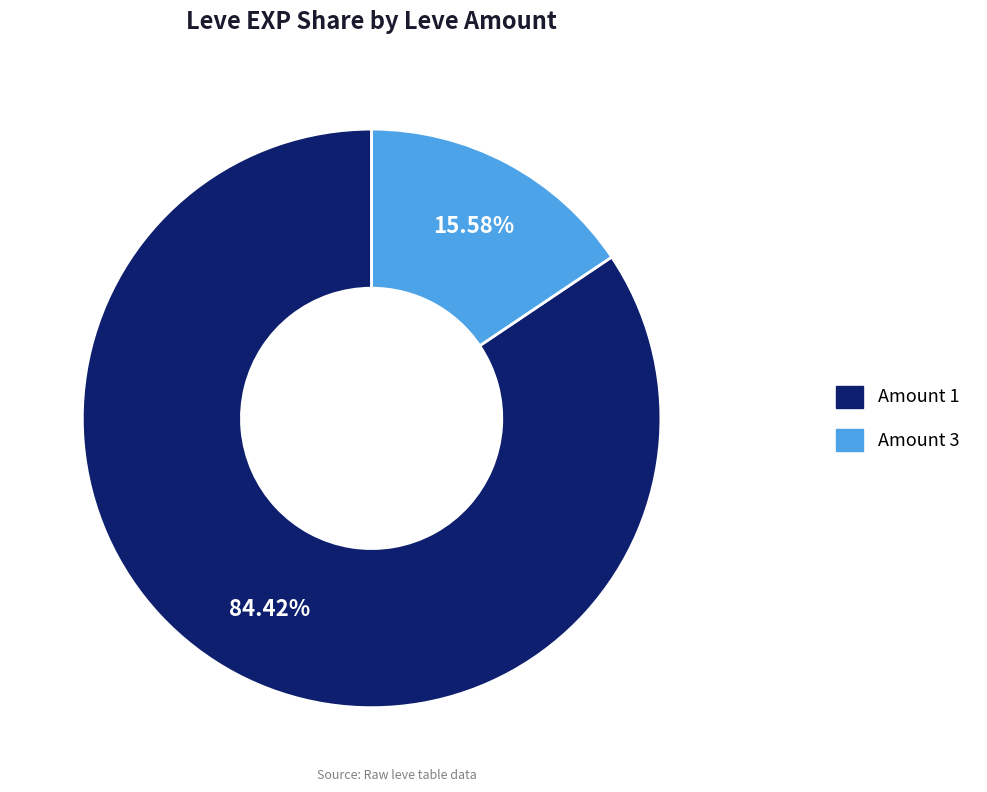

Is there a majority slice in this chart?

Yes